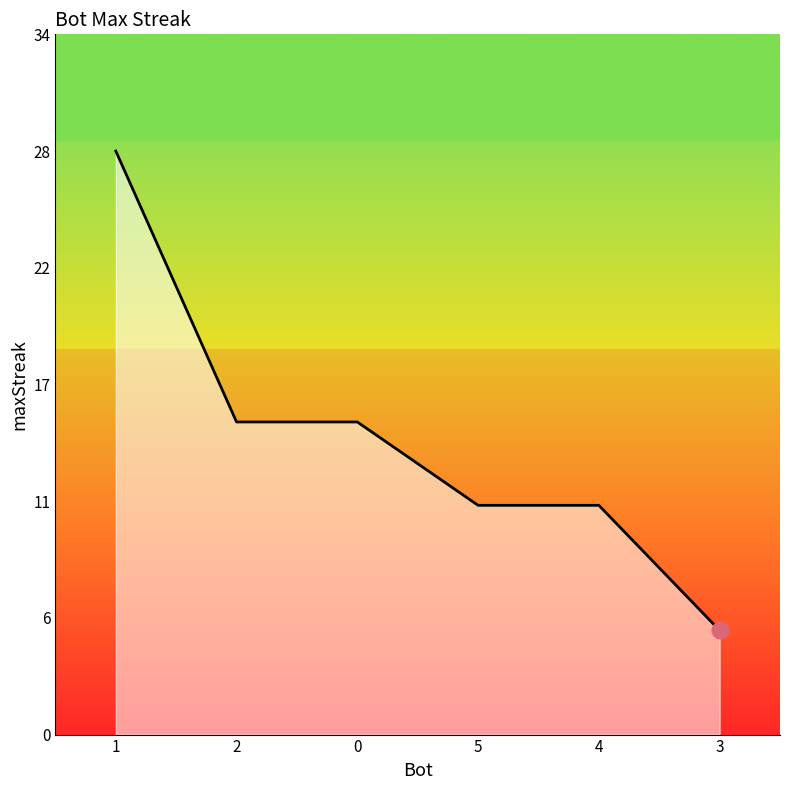

List the labels in order of value, smallest first.

3, 5, 4, 2, 0, 1